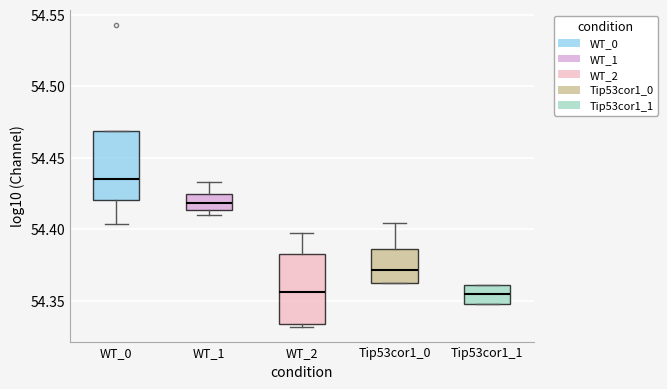

Where is the upper edge of the box for Tip53cor1_1 on the y-axis? The values are not printed on the chart, so give them approximately, as read against the axis.

54.360